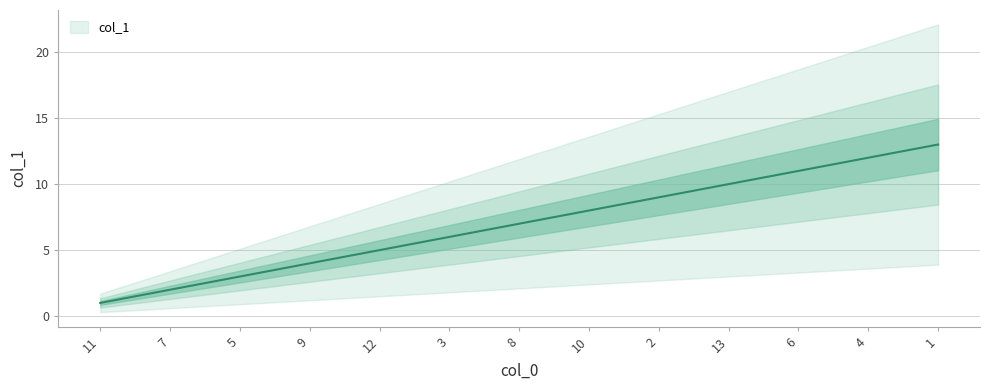

What is the change in value from 3 to 6?

+5